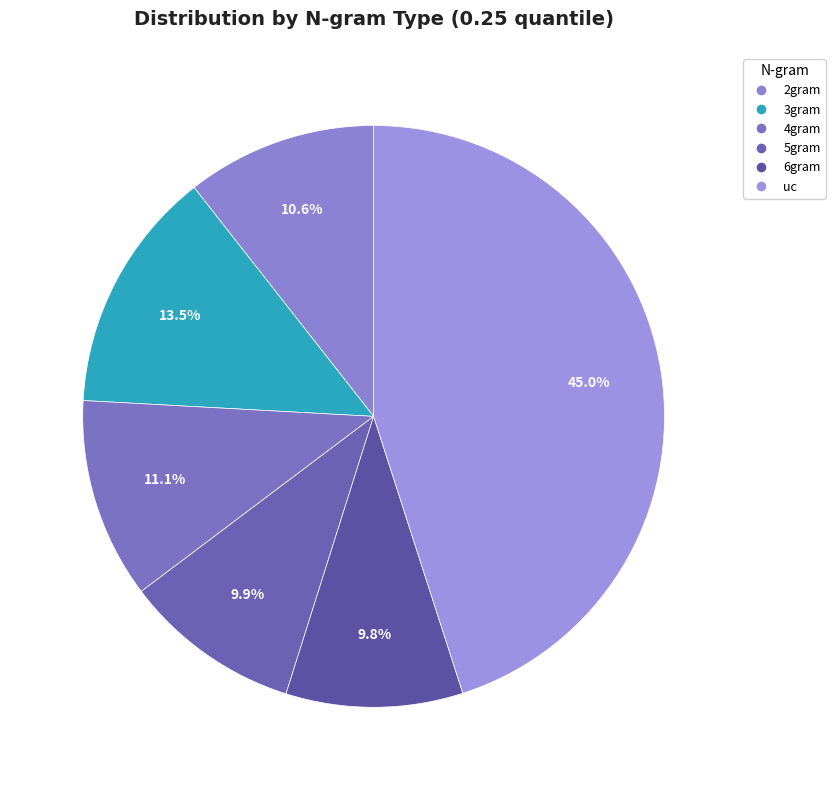

How many segments does this pie chart have?

6